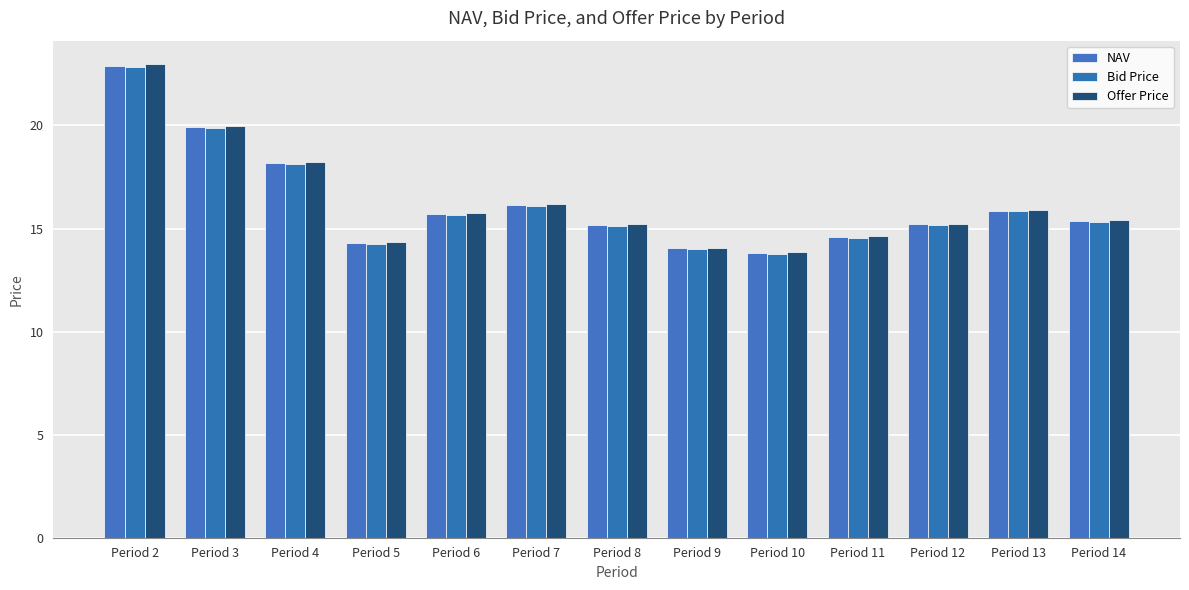

Is the value of NAV at Period 3 greater than the value of Offer Price at Period 2?

No